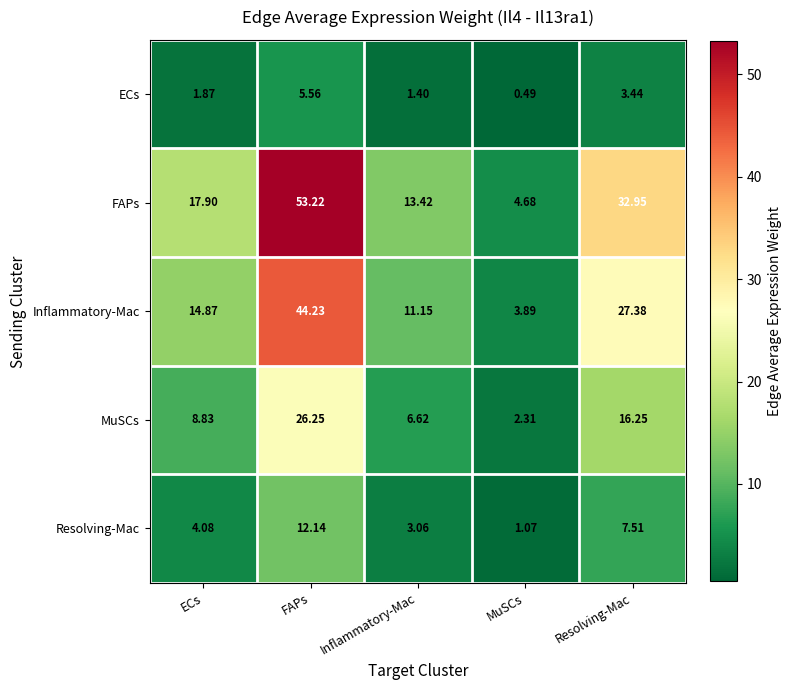

At FAPs, list the series in order from largest to smallest.

FAPs, Inflammatory-Mac, MuSCs, Resolving-Mac, ECs